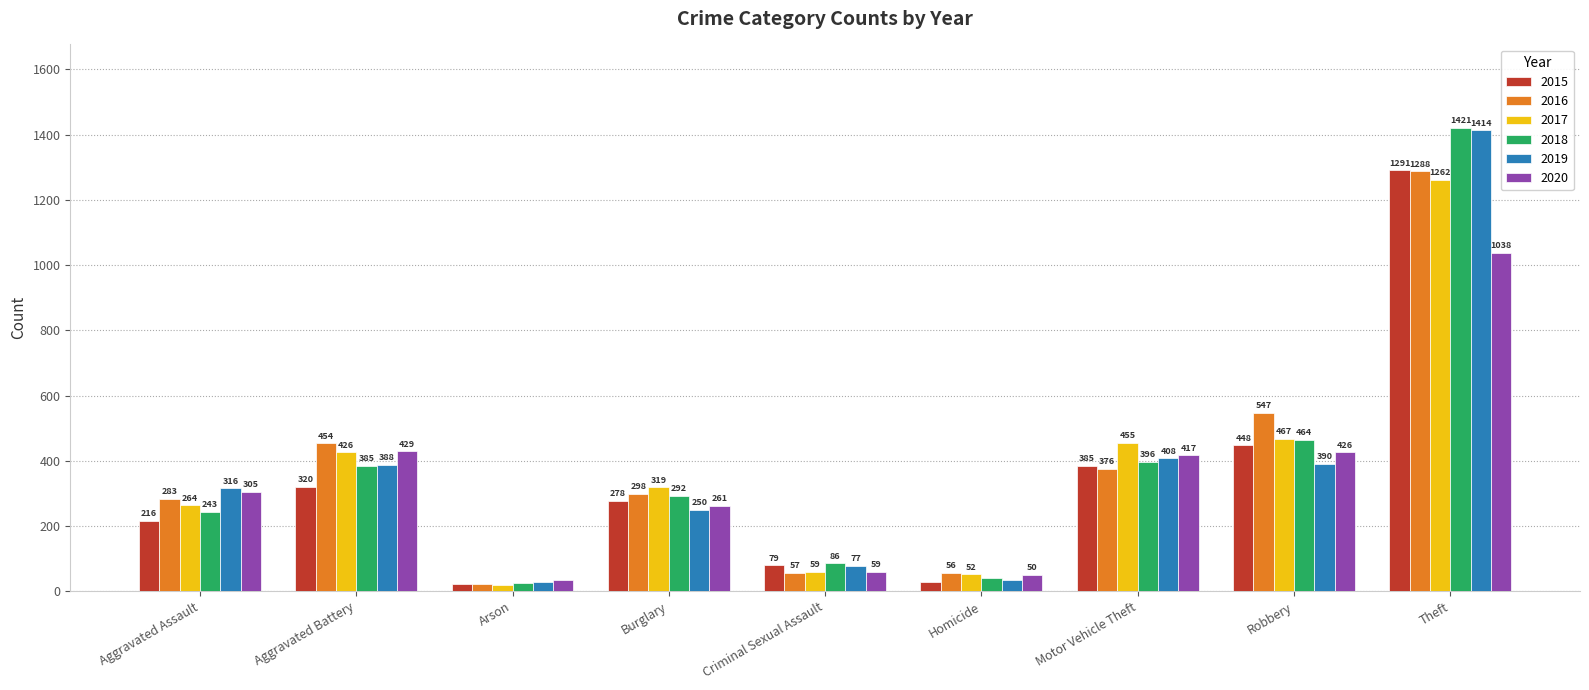

List the series in order of their peak value, highest first.

2018, 2019, 2015, 2016, 2017, 2020